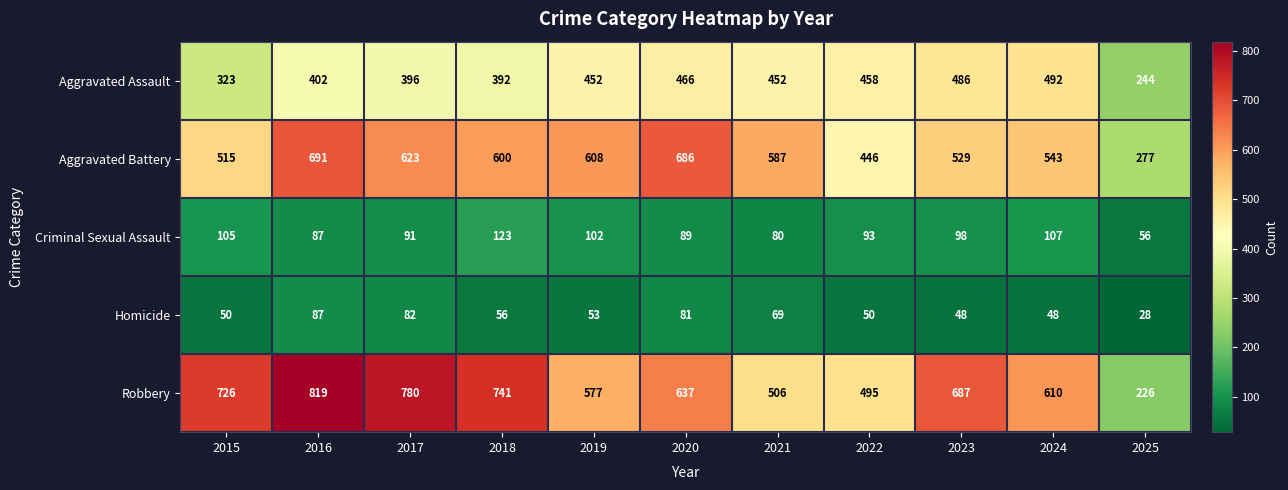

What is the total value across all series at 2025?

831